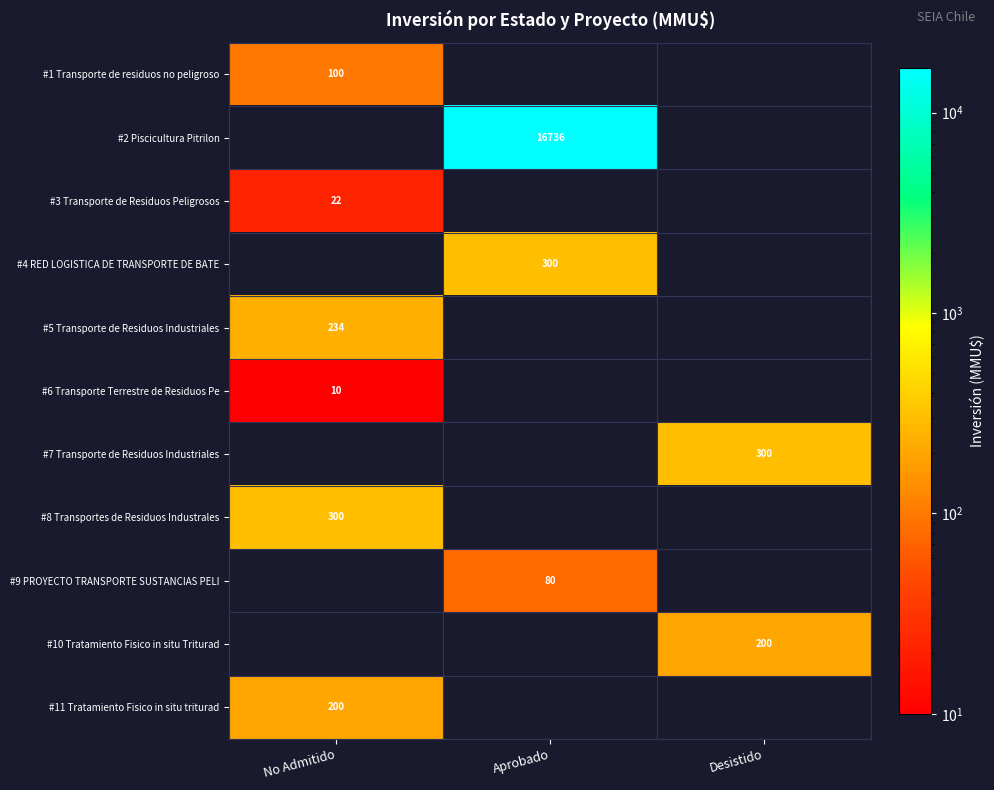

The value of #8 Transportes de Residuos Industrales at No Admitido is 468. True or false?

False